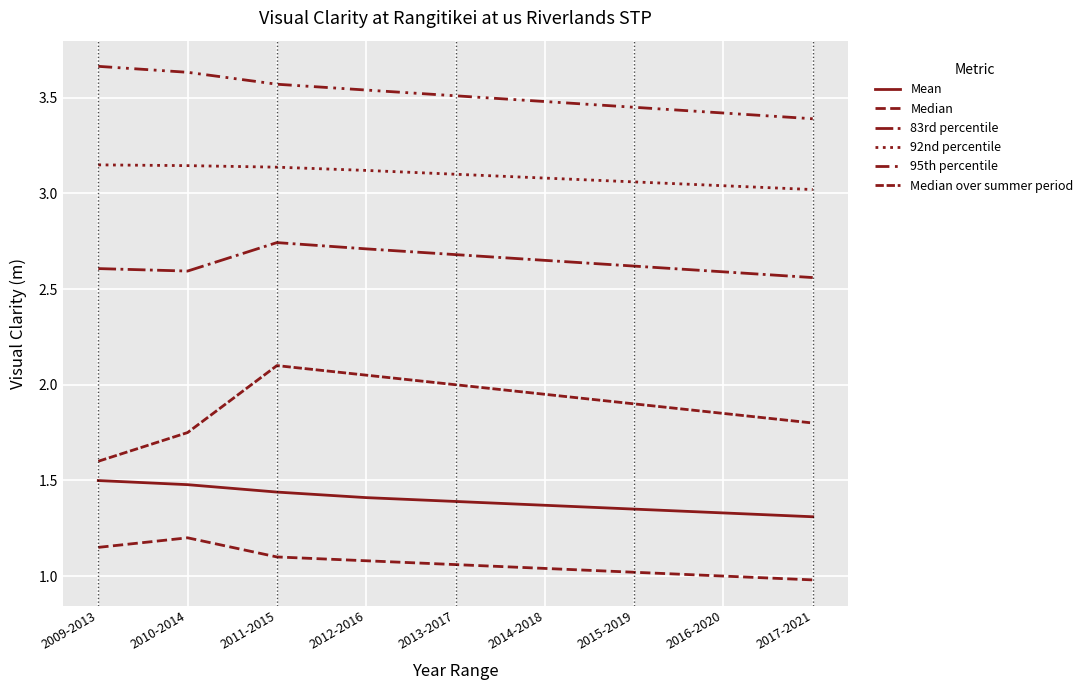

List the series in order of their peak value, highest first.

95th percentile, 92nd percentile, 83rd percentile, Median over summer period, Mean, Median